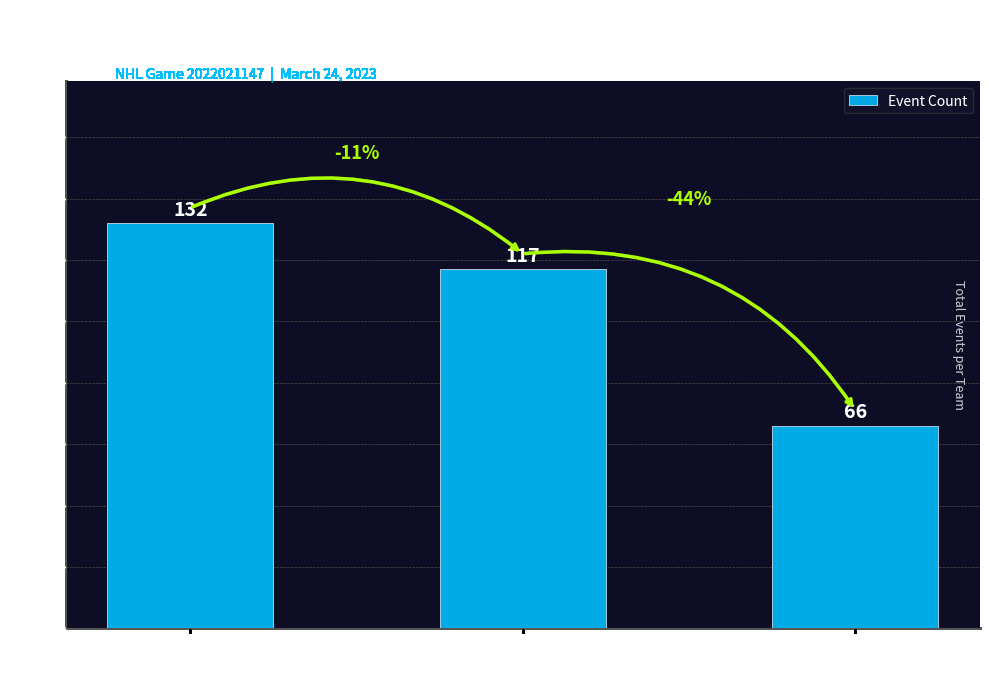

What is the greatest value displayed?

132